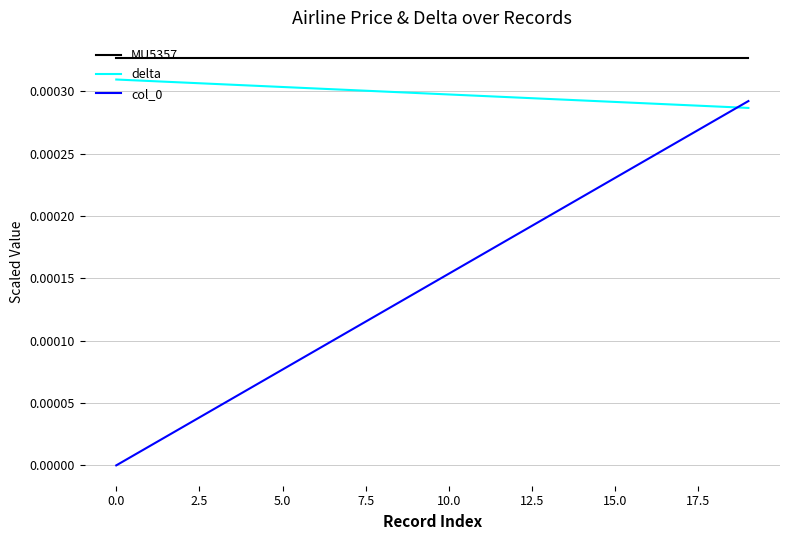

True or false: delta and MU5357 cross at least once.

False